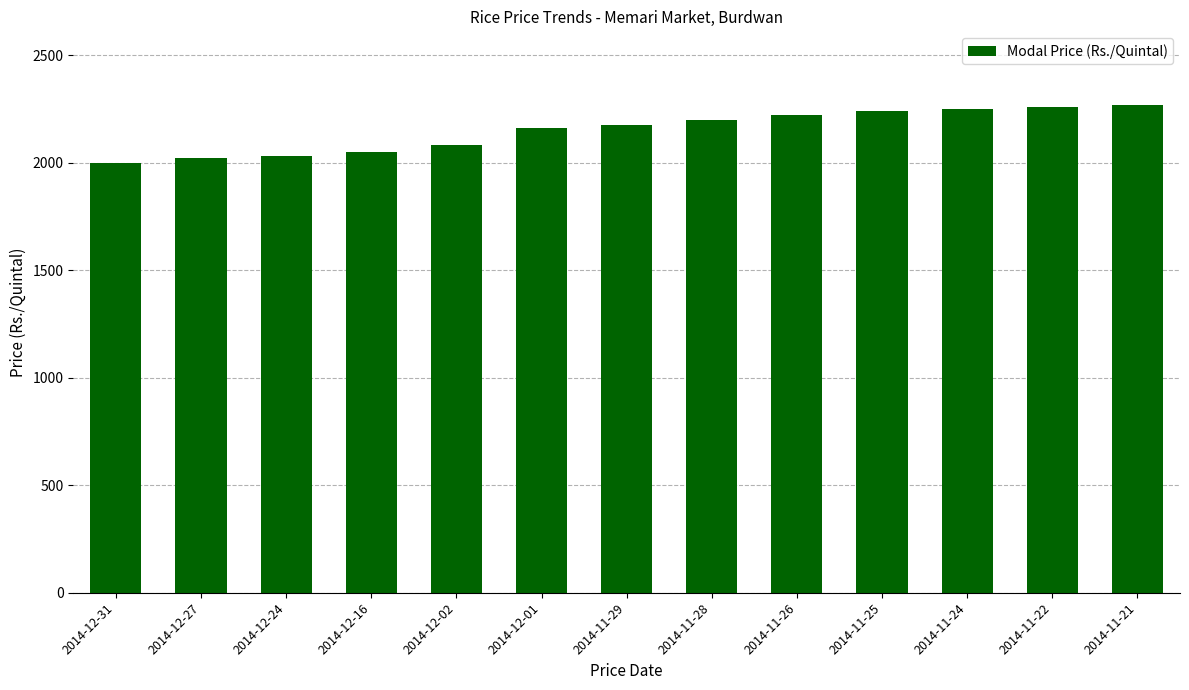

The chart shows a value of 2050 at 2014-12-16. True or false?

True